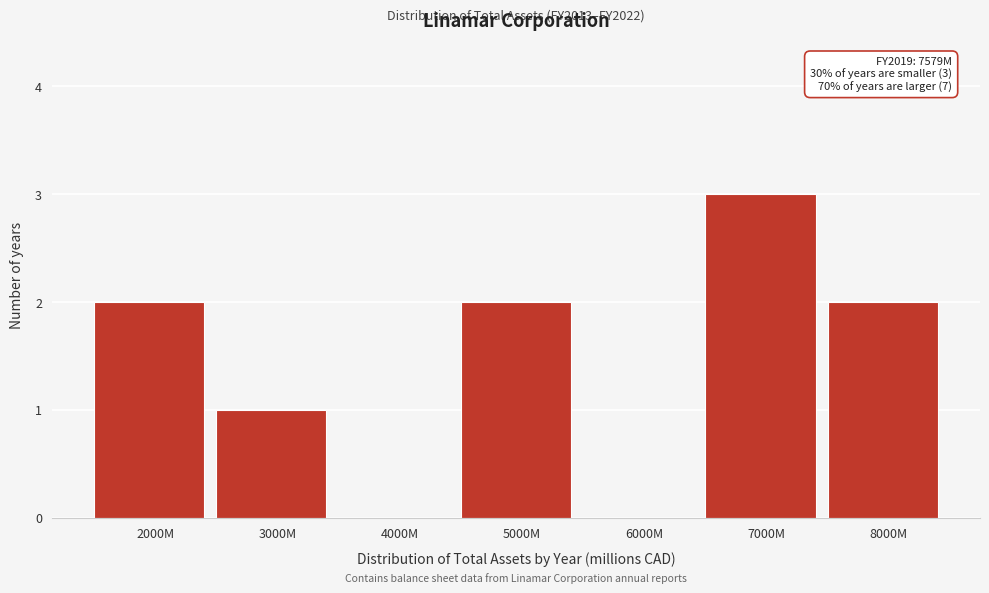

Reading left to right, what are all the values shown in this chart?

2000M=2	3000M=1	4000M=0	5000M=2	6000M=0	7000M=3	8000M=2